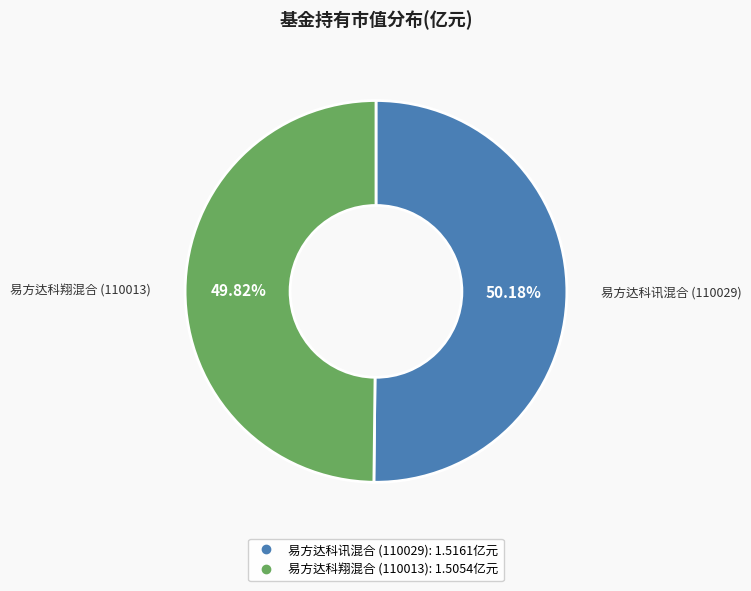

How many slices are in this pie chart?

2